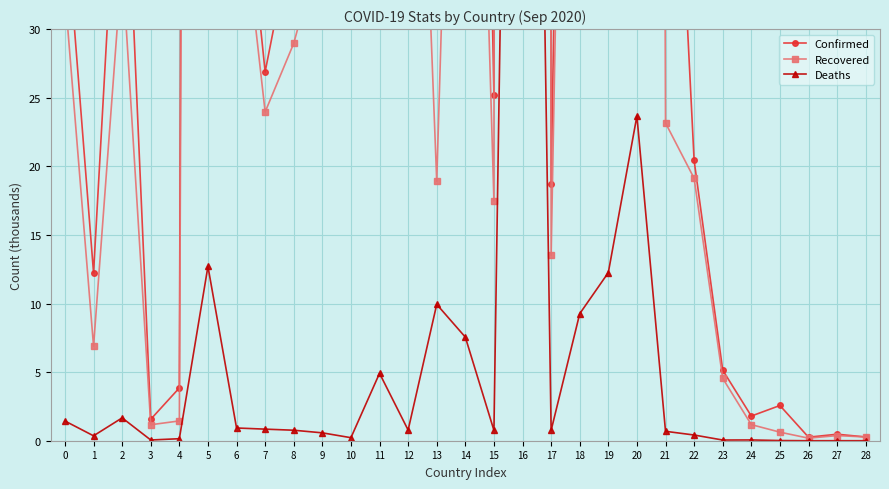

How many categories are shown in the chart?

29